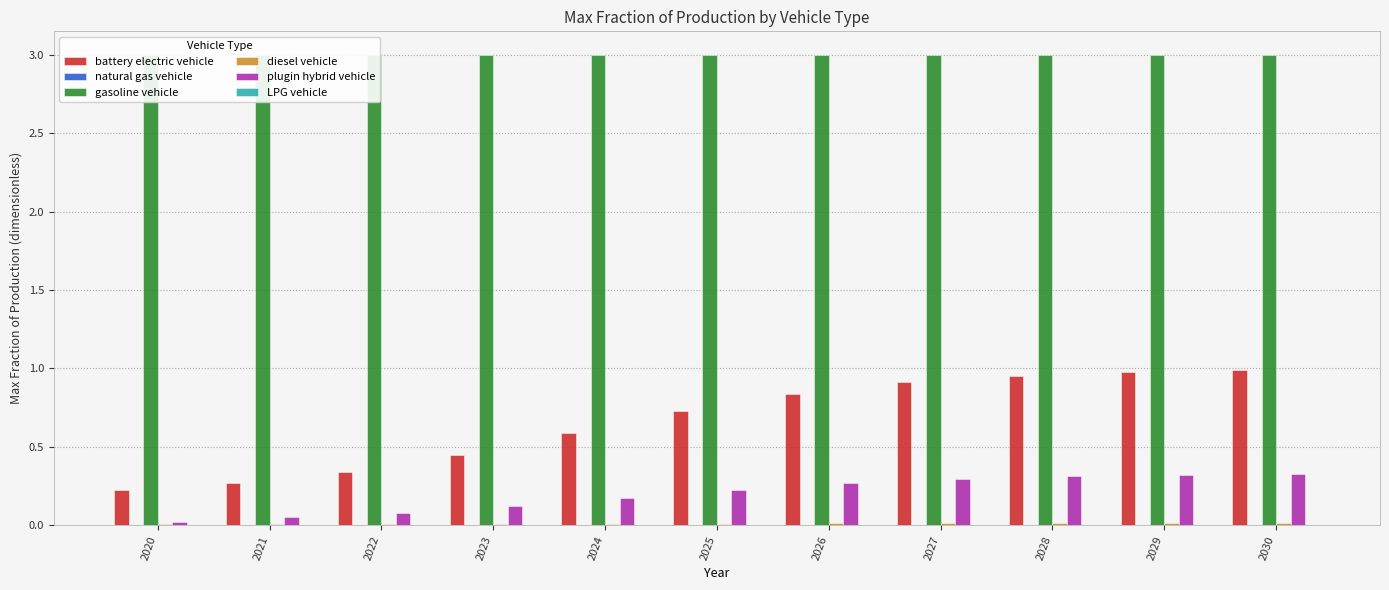

Reading right to left, transcribe all the data shown in this chart.

battery electric vehicle: 2030=1.0	2029=1.0	2028=1.0	2027=0.9	2026=0.8	2025=0.7	2024=0.6	2023=0.4	2022=0.3	2021=0.3	2020=0.2
natural gas vehicle: 2030=0.0	2029=0.0	2028=0.0	2027=0.0	2026=0.0	2025=0.0	2024=0.0	2023=0.0	2022=0.0	2021=0.0	2020=0.0
gasoline vehicle: 2030=3.0	2029=3.0	2028=3.0	2027=3.0	2026=3.0	2025=3.0	2024=3.0	2023=3.0	2022=3.0	2021=3.0	2020=3.0
diesel vehicle: 2030=0.0	2029=0.0	2028=0.0	2027=0.0	2026=0.0	2025=0.0	2024=0.0	2023=0.0	2022=0.0	2021=0.0	2020=0.0
plugin hybrid vehicle: 2030=0.3	2029=0.3	2028=0.3	2027=0.3	2026=0.3	2025=0.2	2024=0.2	2023=0.1	2022=0.1	2021=0.1	2020=0.0
LPG vehicle: 2030=0.0	2029=0.0	2028=0.0	2027=0.0	2026=0.0	2025=0.0	2024=0.0	2023=0.0	2022=0.0	2021=0.0	2020=0.0